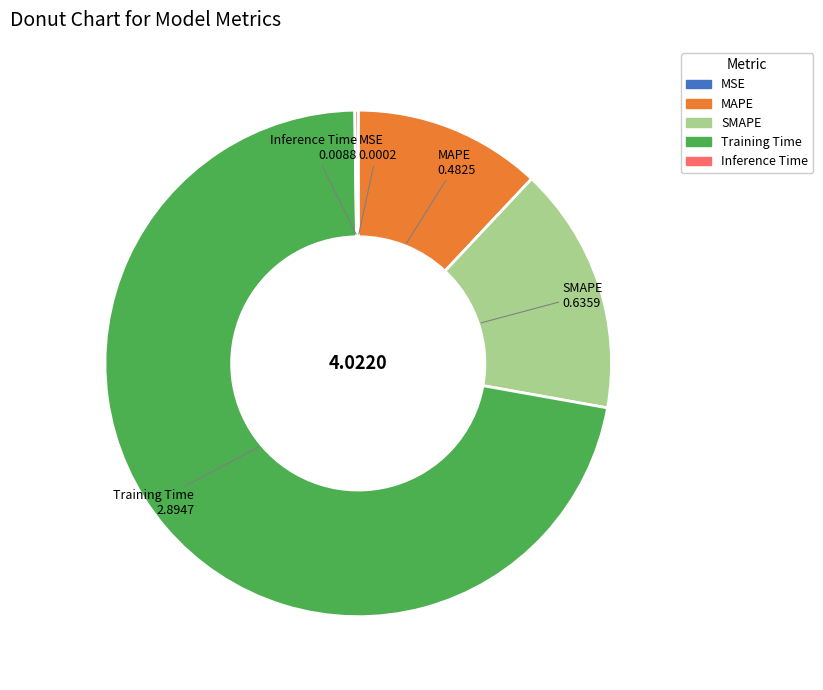

What is the largest slice in the pie chart?

Training Time